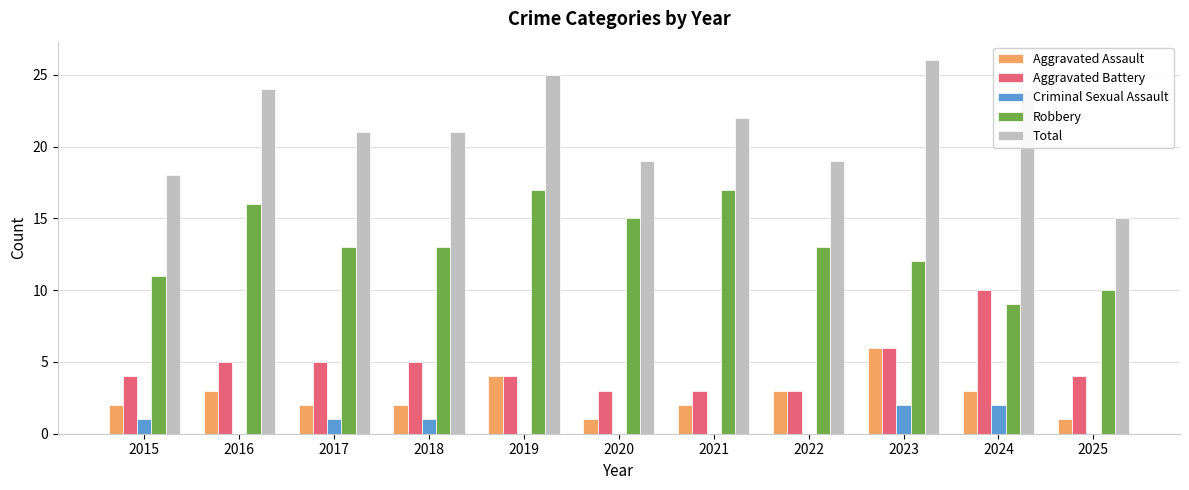

What is the sum of the Aggravated Battery values at 2022 and 2016?

8